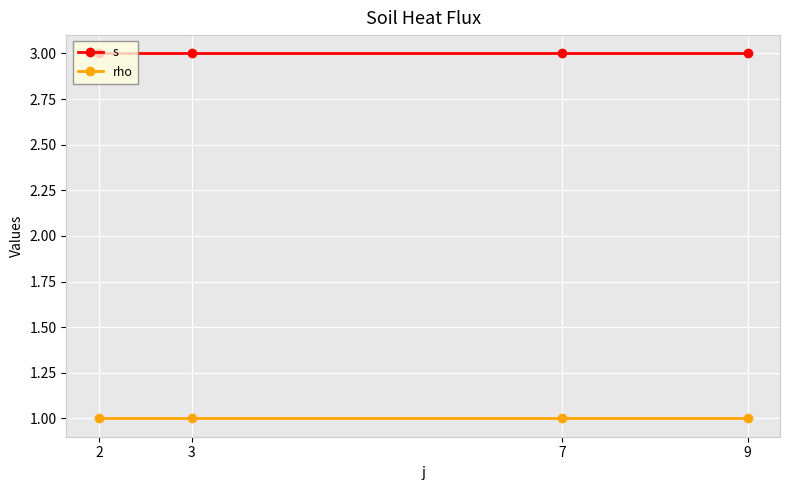

What is the value of the s point at the 3rd from the left?

3